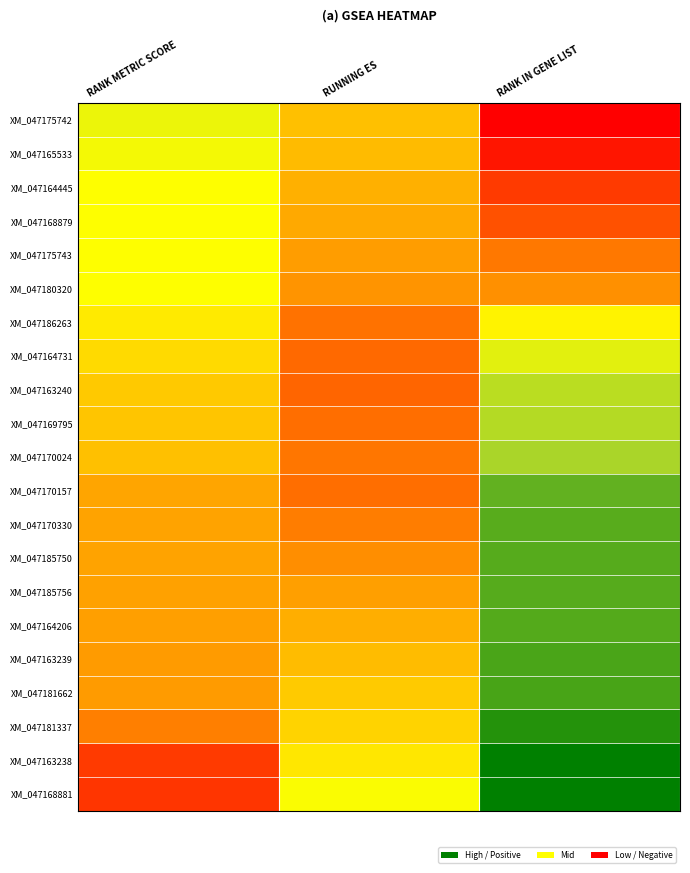

Reading left to right, what are all the values shown in this chart?

XM_047175742: RANK METRIC SCORE=0.1	RUNNING ES=-0.3	RANK IN GENE LIST=-1.0
XM_047165533: RANK METRIC SCORE=0.0	RUNNING ES=-0.3	RANK IN GENE LIST=-0.9
XM_047164445: RANK METRIC SCORE=0.0	RUNNING ES=-0.3	RANK IN GENE LIST=-0.8
XM_047168879: RANK METRIC SCORE=0.0	RUNNING ES=-0.4	RANK IN GENE LIST=-0.7
XM_047175743: RANK METRIC SCORE=0.0	RUNNING ES=-0.4	RANK IN GENE LIST=-0.6
XM_047180320: RANK METRIC SCORE=0.0	RUNNING ES=-0.5	RANK IN GENE LIST=-0.5
XM_047186263: RANK METRIC SCORE=-0.1	RUNNING ES=-0.6	RANK IN GENE LIST=-0.0
XM_047164731: RANK METRIC SCORE=-0.2	RUNNING ES=-0.6	RANK IN GENE LIST=0.1
XM_047163240: RANK METRIC SCORE=-0.2	RUNNING ES=-0.6	RANK IN GENE LIST=0.3
XM_047169795: RANK METRIC SCORE=-0.3	RUNNING ES=-0.6	RANK IN GENE LIST=0.3
XM_047170024: RANK METRIC SCORE=-0.3	RUNNING ES=-0.6	RANK IN GENE LIST=0.3
XM_047170157: RANK METRIC SCORE=-0.4	RUNNING ES=-0.6	RANK IN GENE LIST=0.6
XM_047170330: RANK METRIC SCORE=-0.4	RUNNING ES=-0.5	RANK IN GENE LIST=0.7
XM_047185750: RANK METRIC SCORE=-0.4	RUNNING ES=-0.5	RANK IN GENE LIST=0.7
XM_047185756: RANK METRIC SCORE=-0.4	RUNNING ES=-0.4	RANK IN GENE LIST=0.7
XM_047164206: RANK METRIC SCORE=-0.4	RUNNING ES=-0.4	RANK IN GENE LIST=0.7
XM_047163239: RANK METRIC SCORE=-0.4	RUNNING ES=-0.3	RANK IN GENE LIST=0.7
XM_047181662: RANK METRIC SCORE=-0.4	RUNNING ES=-0.2	RANK IN GENE LIST=0.7
XM_047181337: RANK METRIC SCORE=-0.5	RUNNING ES=-0.2	RANK IN GENE LIST=0.9
XM_047163238: RANK METRIC SCORE=-0.8	RUNNING ES=-0.1	RANK IN GENE LIST=1.0
XM_047168881: RANK METRIC SCORE=-0.8	RUNNING ES=0.0	RANK IN GENE LIST=1.0